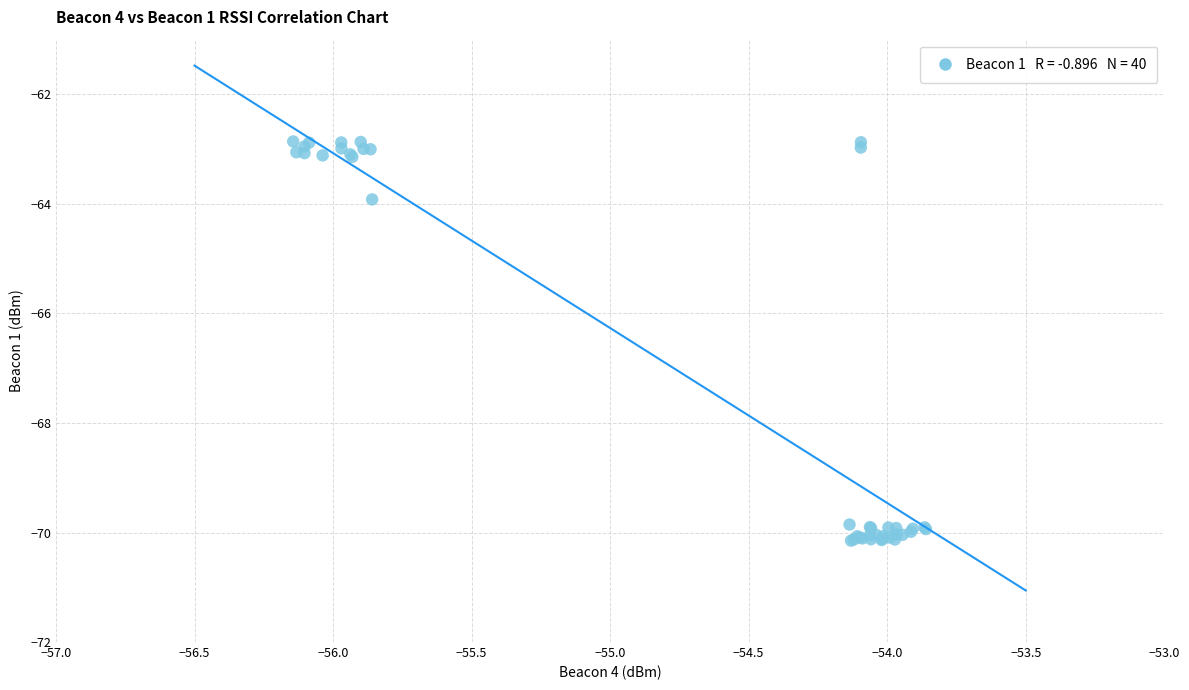

What Y value in the scatter plot is closest to -66?

-63.9